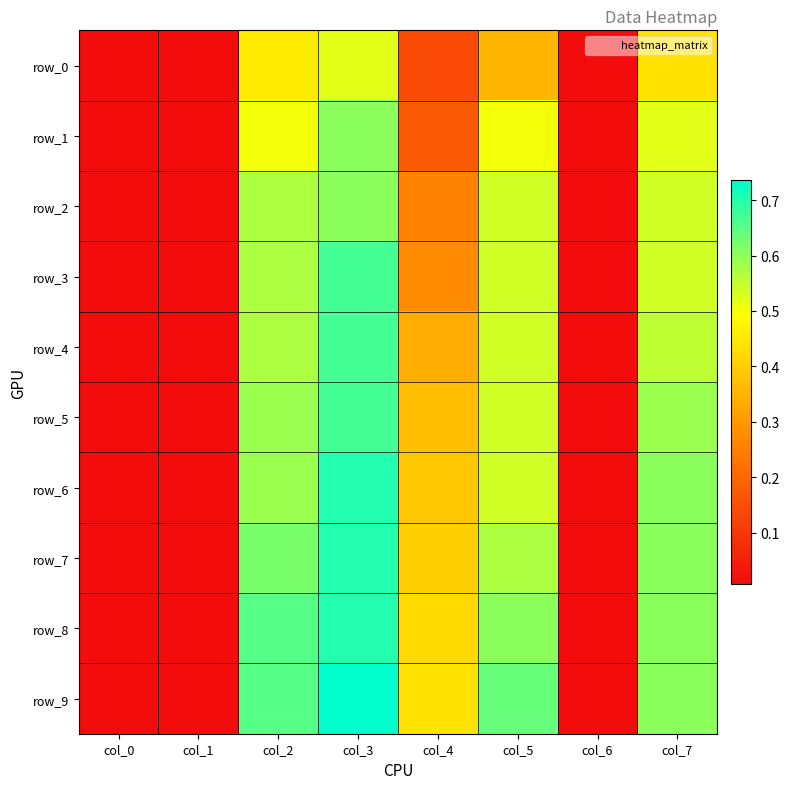

Which series has the widest spread of values?

row_9